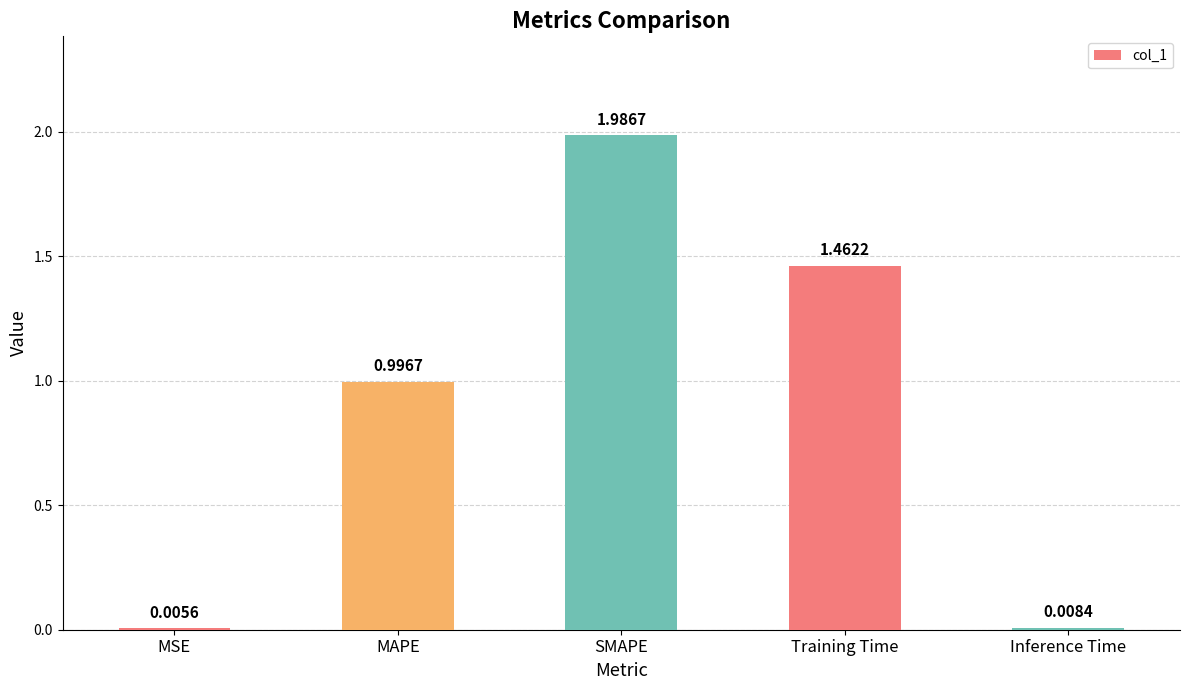

What is the change in value from SMAPE to Training Time?

-0.5